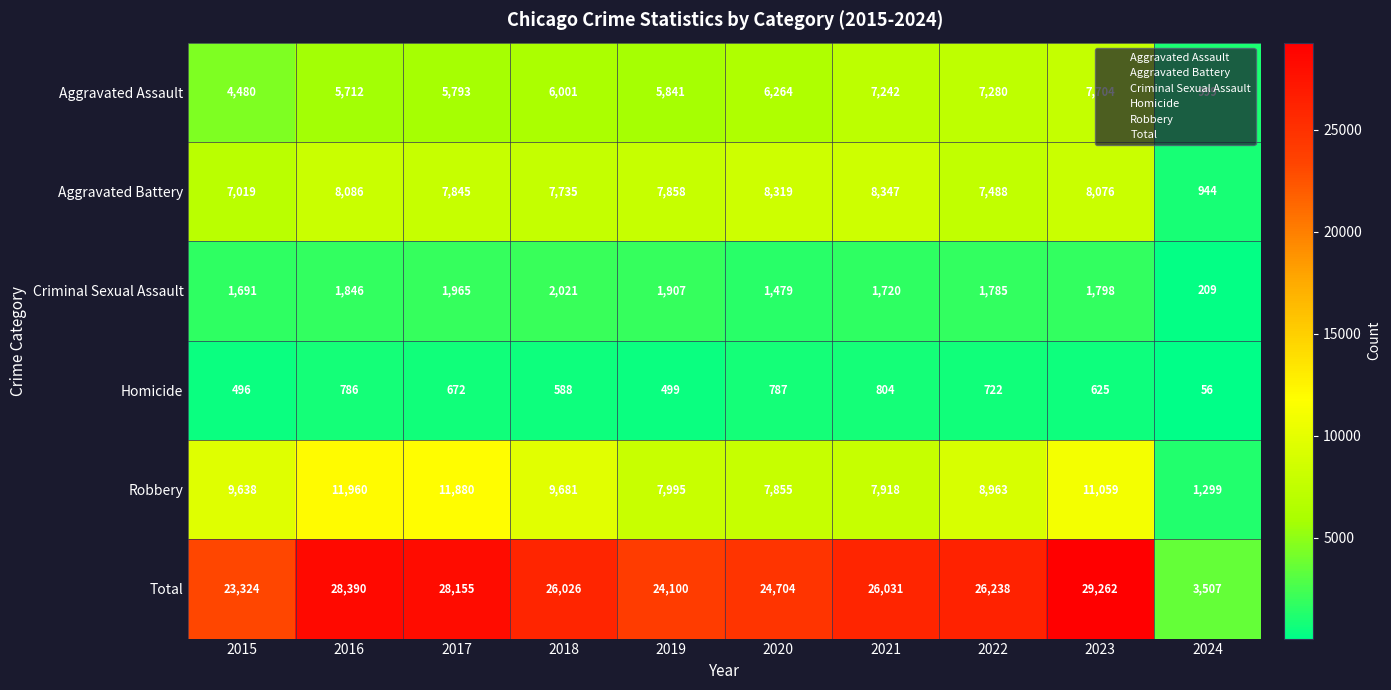

How many values in the Robbery series are below 9638?

5